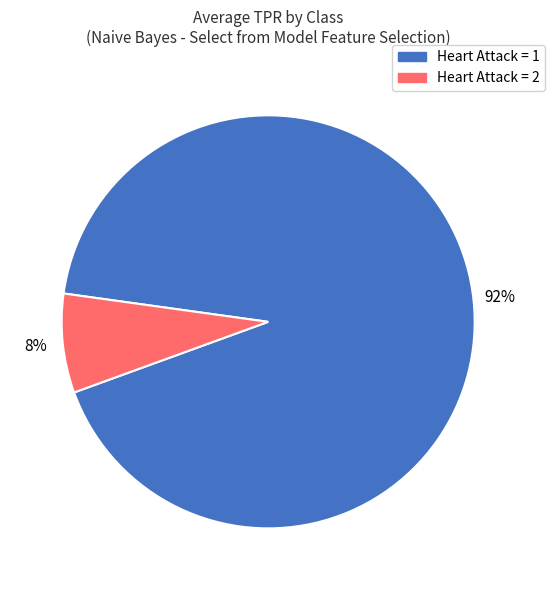

To the nearest percent, what is the difference between the largest and smallest slice percentages?

84%